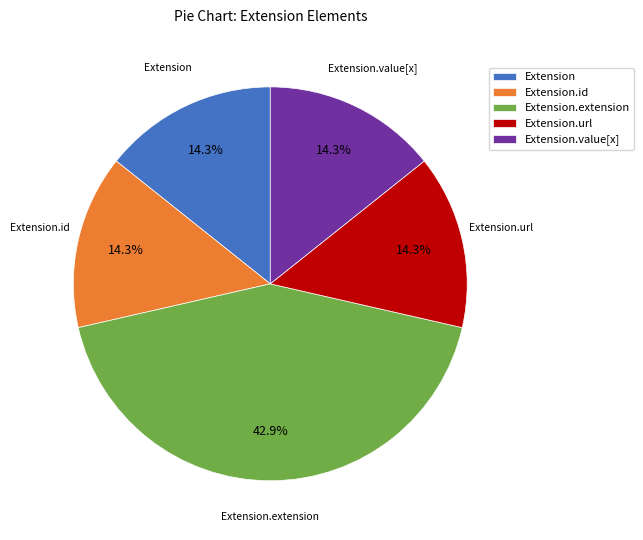

To the nearest percent, what is the difference between the largest and smallest slice percentages?

29%